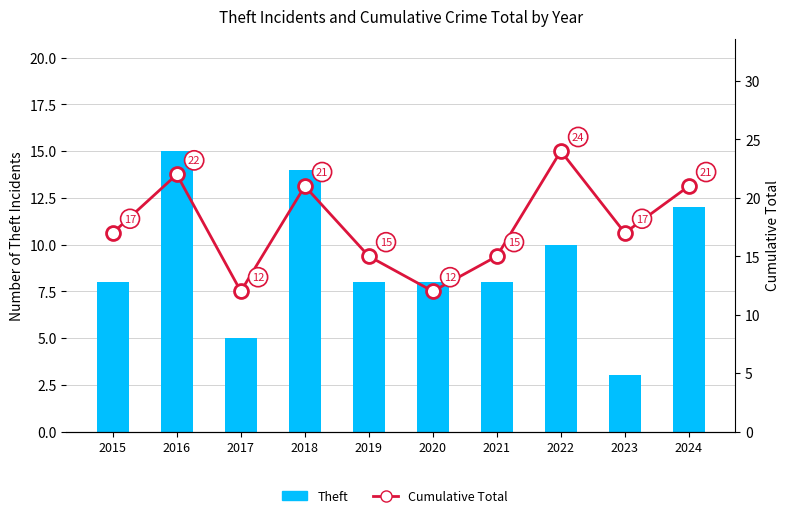

What is the difference between the maximum and minimum values in the Cumulative Total series?

12